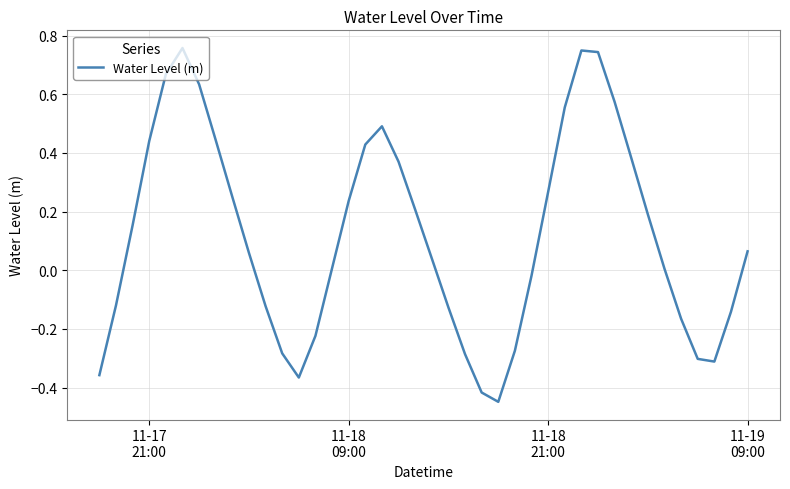

What is the difference between the maximum and minimum values?

1.2